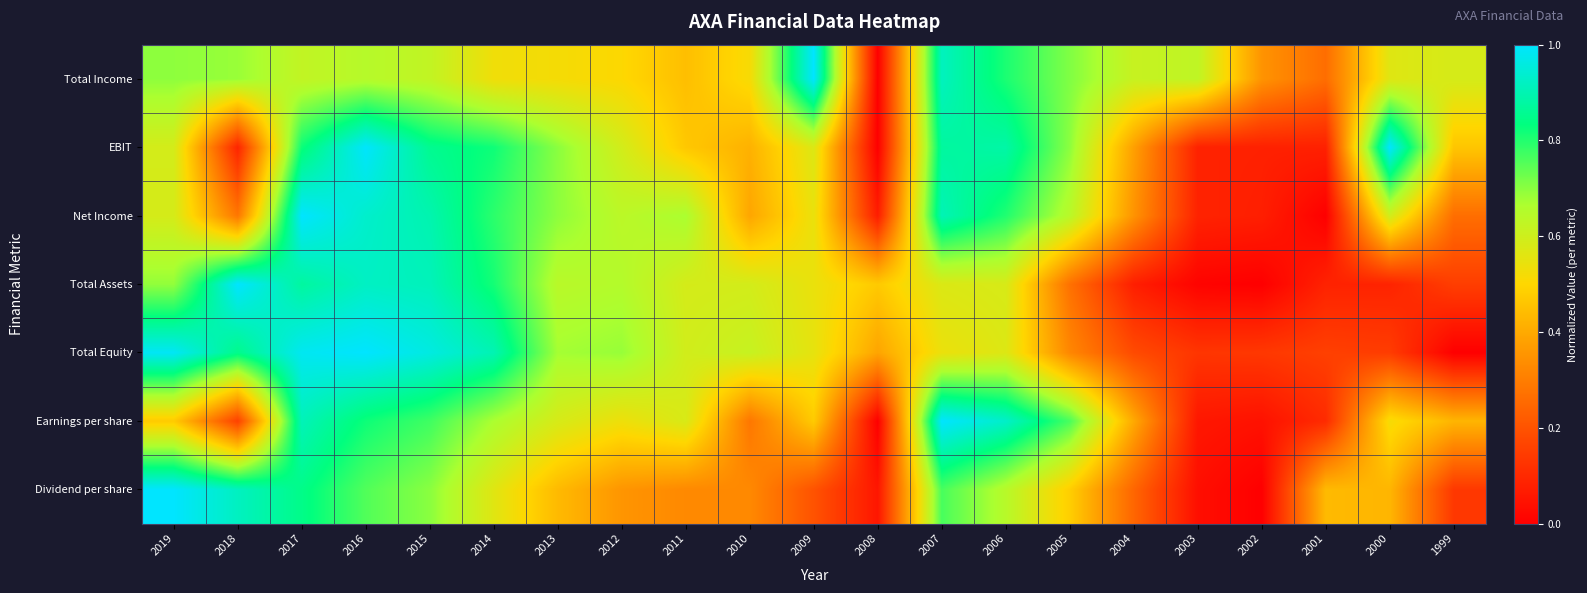

Rank the series at 2011 from highest to lowest value.

Net Income, Total Equity, Total Assets, Earnings per share, EBIT, Total Income, Dividend per share